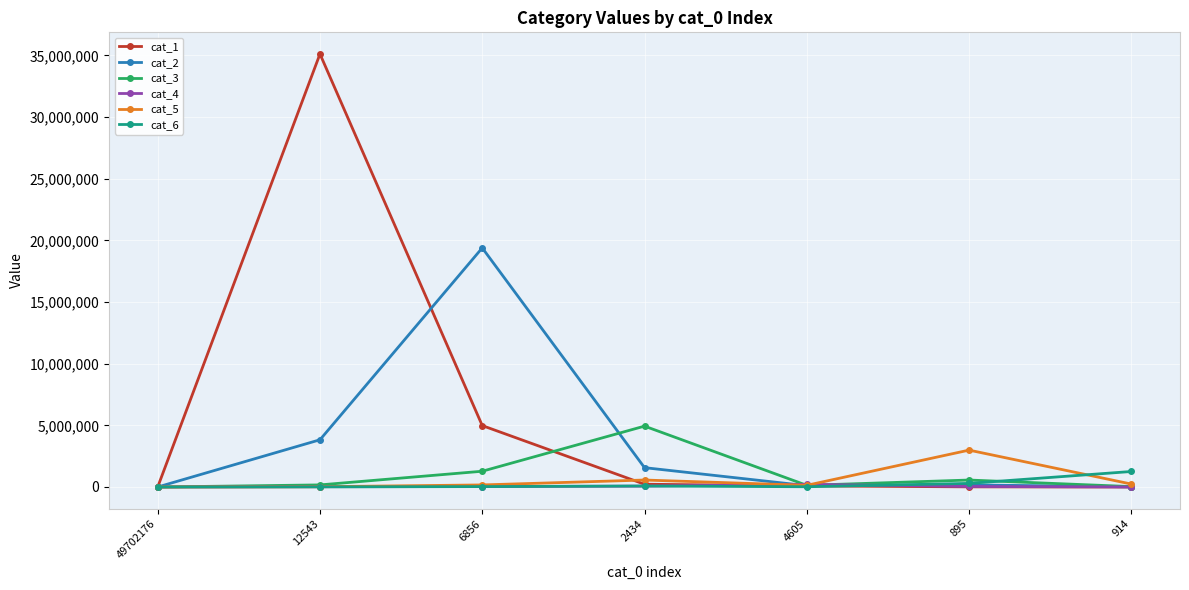

Does the chart have visible grid lines?

Yes